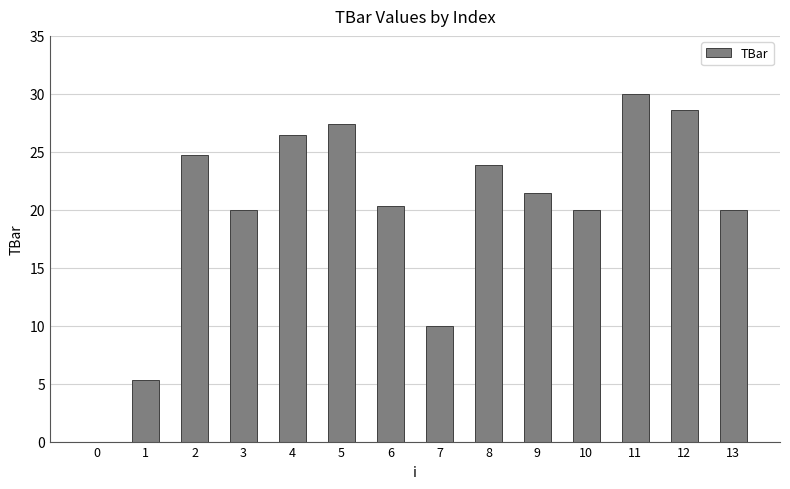

Are the bars grouped side by side (vs. stacked)?

No